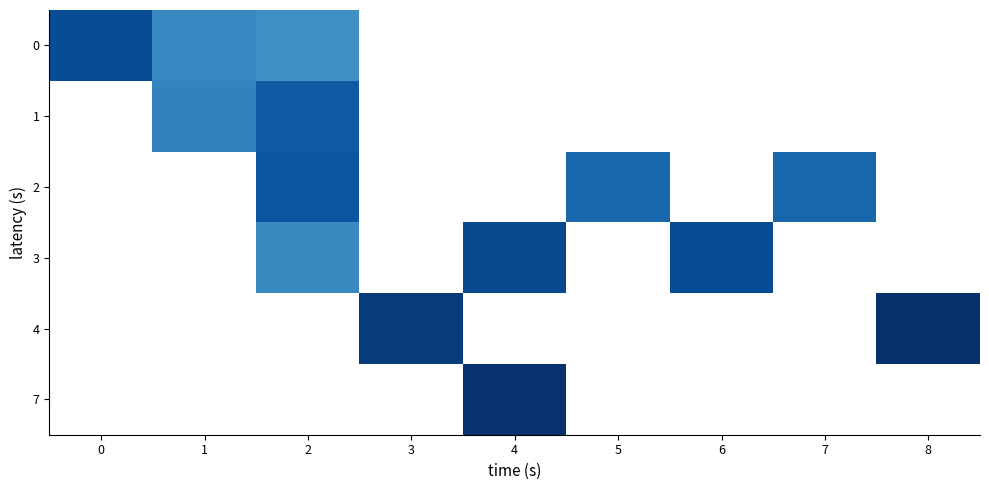

Rank the series by their average value, from highest to lowest.

0, 1, 2, 3, 4, 7